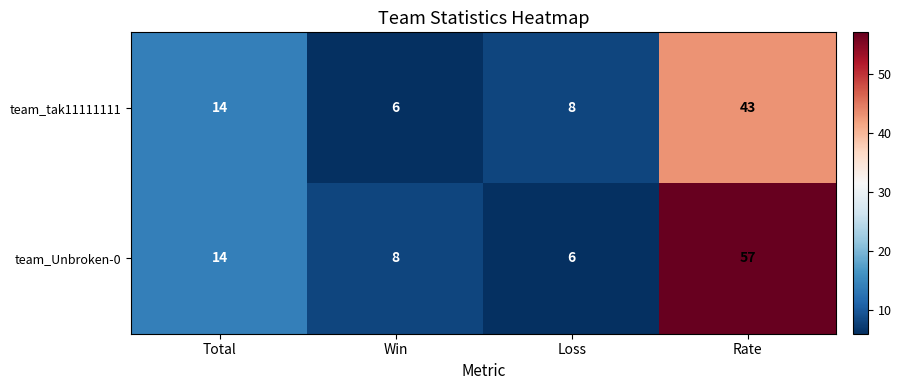

Between Total and Loss, which series saw the biggest shift?

team_Unbroken-0